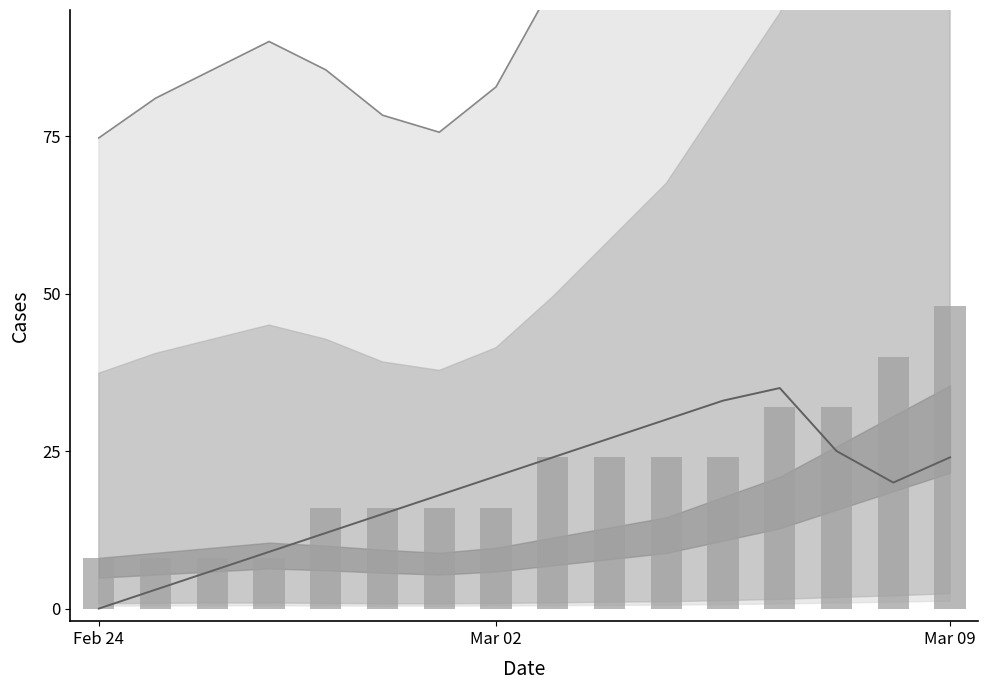

Count the segment_count values in the range 16 to 32.

10